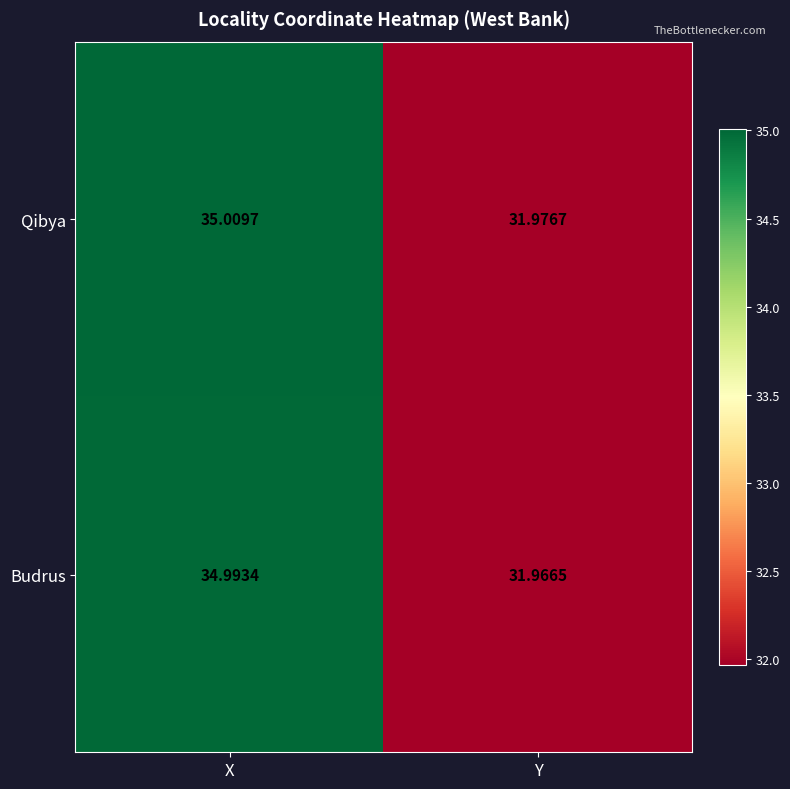

At which label is Qibya closest to 33?

Y